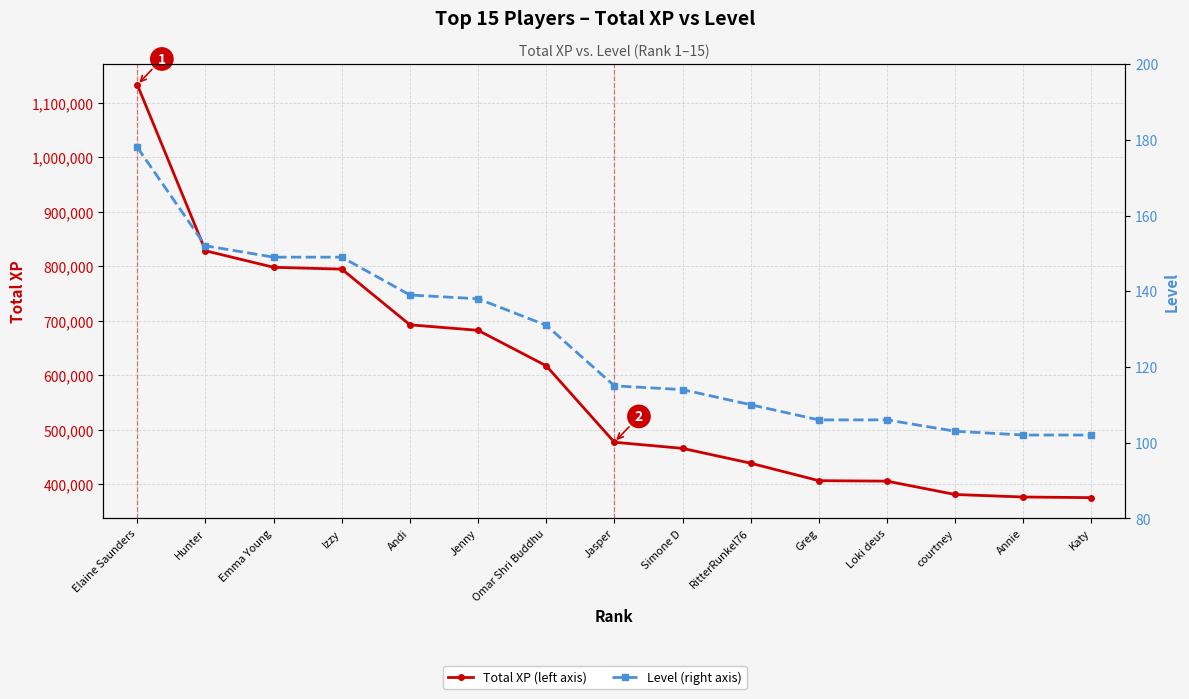

List the labels in order of Level value, largest first.

Elaine Saunders, Hunter, Emma Young, Izzy, Andi, Jenny, Omar Shri Buddhu, Jasper, Simone D, RitterRunkel76, Greg, Loki deus, courtney, Annie, Katy